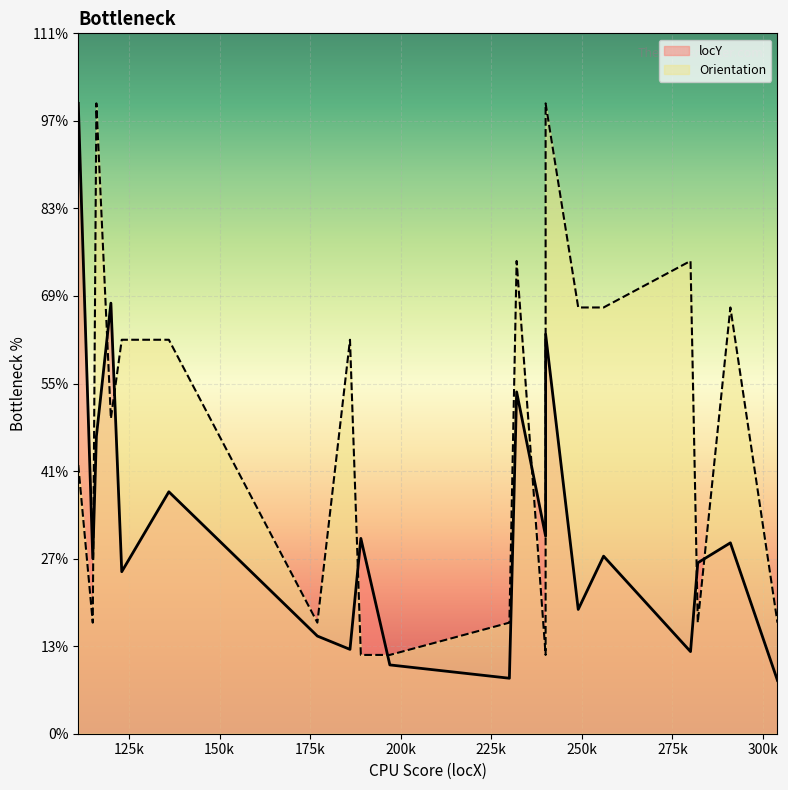

At which category does the chart reach its peak across all series?

111